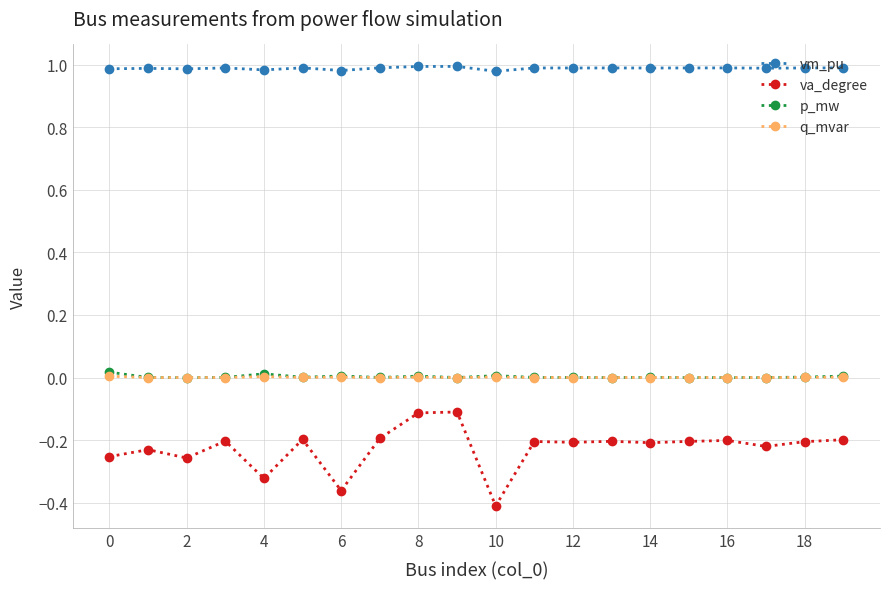

True or false: vm_pu and q_mvar cross at least once.

False